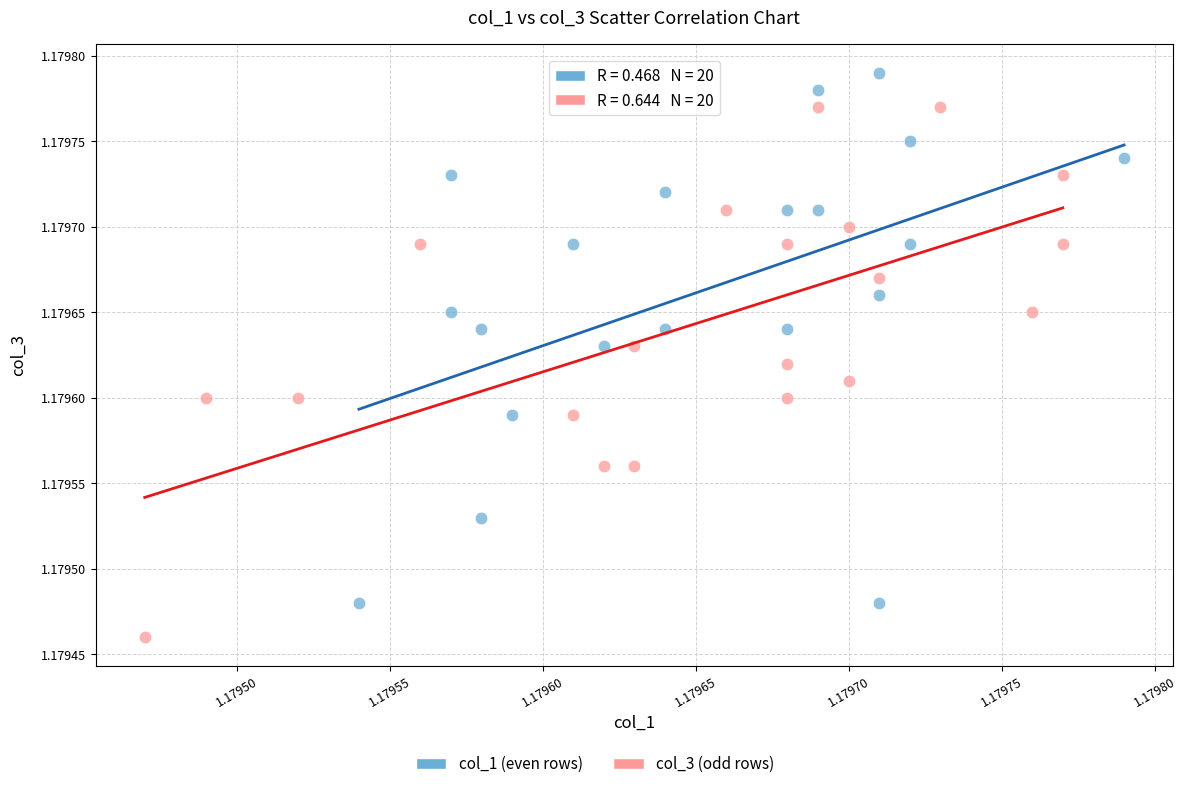

Which series contains the highest Y value?

col_1 (even rows)